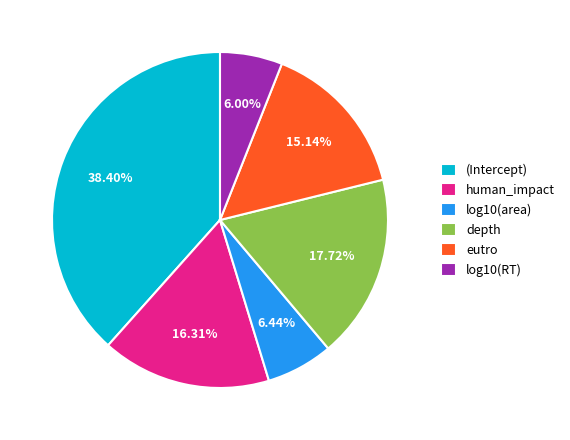

Does any single category account for the majority?

No